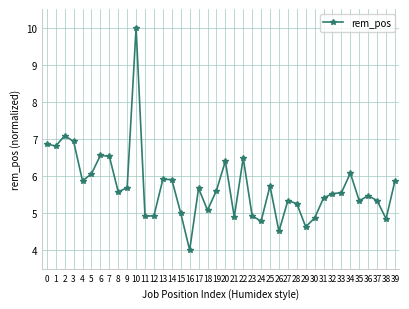

What is the smallest value displayed?

4.0